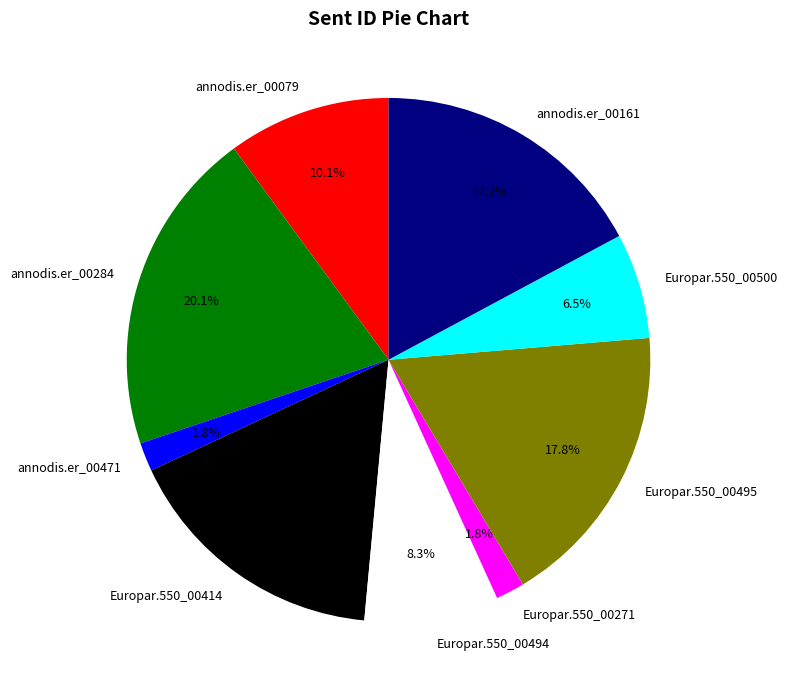

How much of the chart is everything except annodis.er_00284?

79.9%